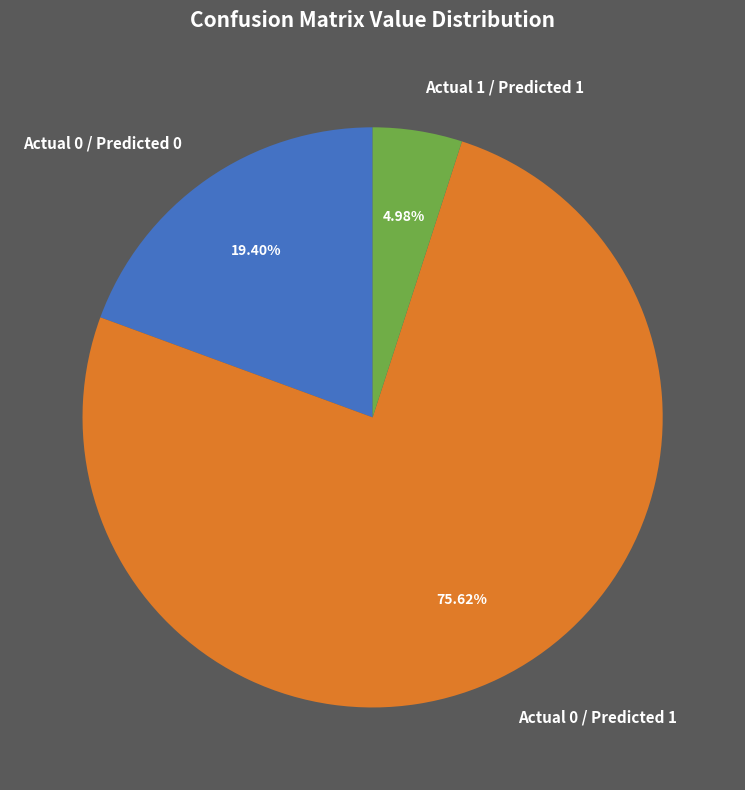

How many segments does this pie chart have?

3